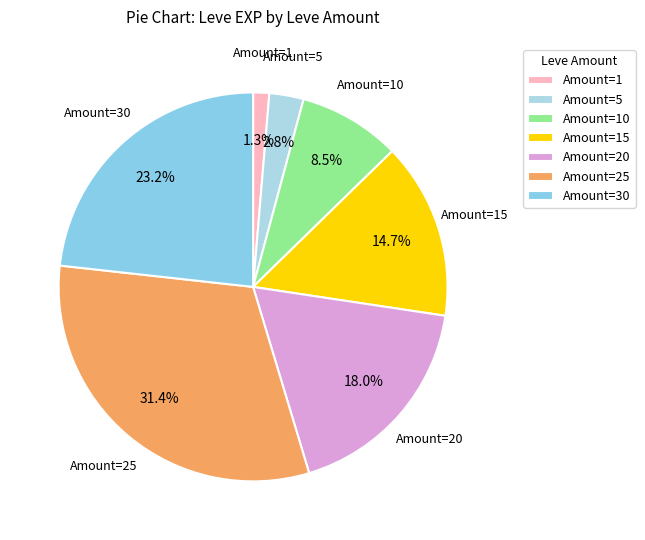

Count the number of slices in the pie.

7